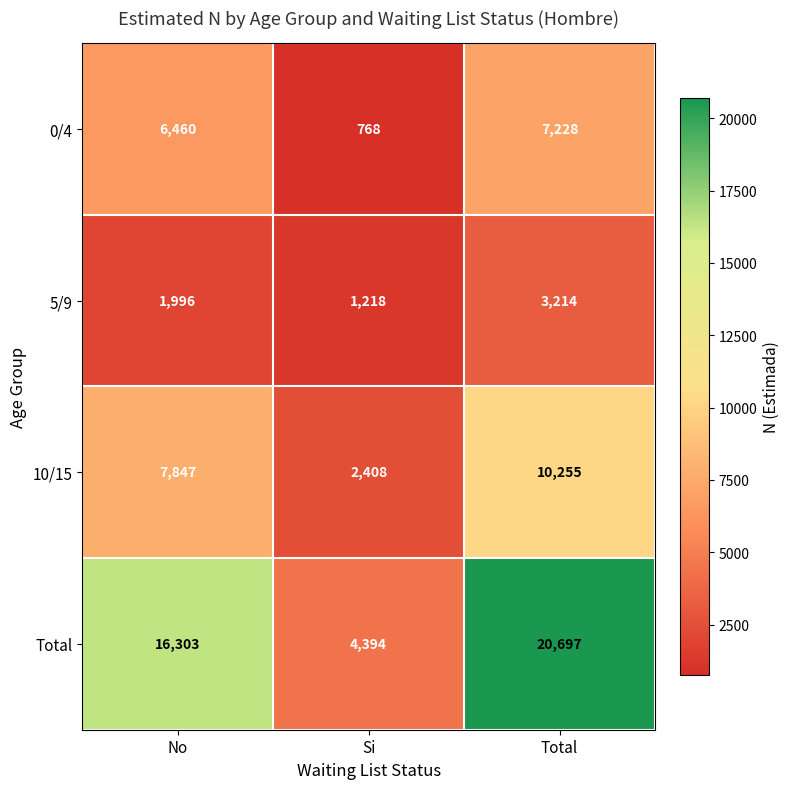

Which category has the lowest value across all series?

Si